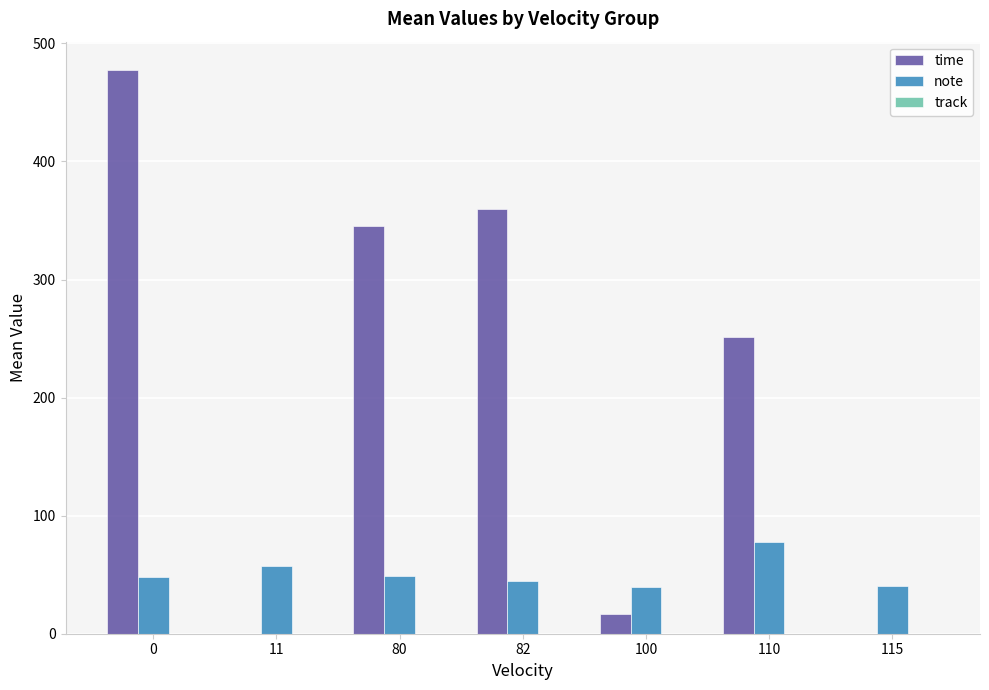

Which series changed the most between 82 and 100?

time